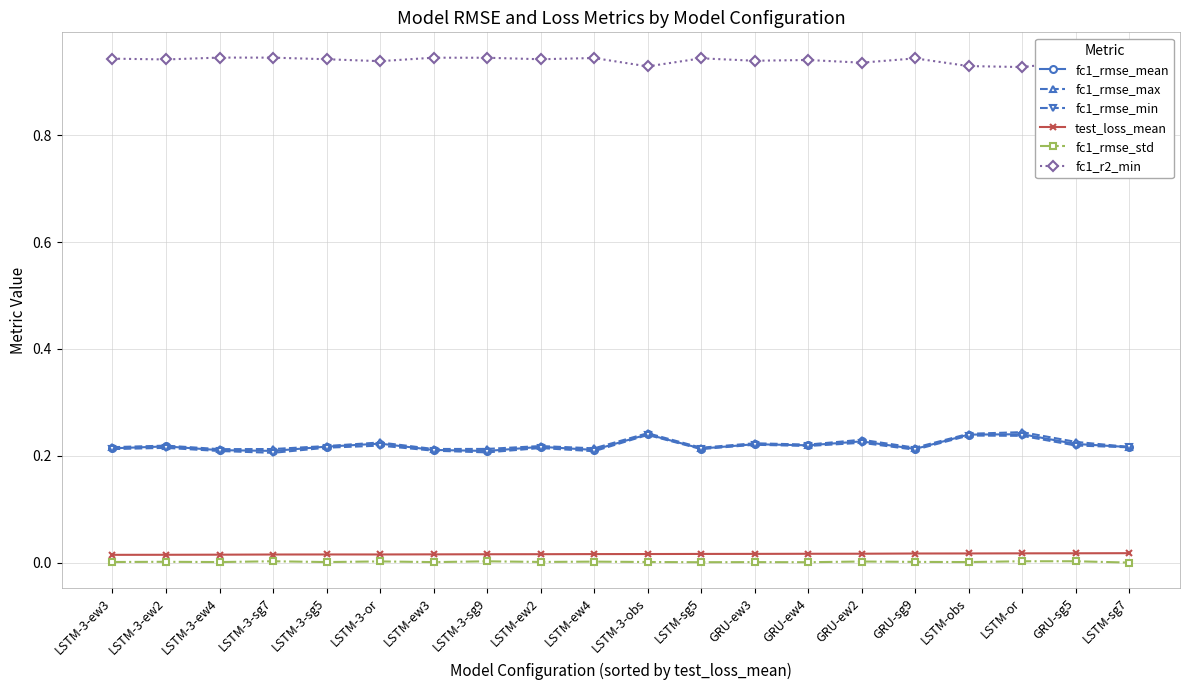

The value of fc1_rmse_mean at LSTM-or is 0.4. True or false?

False